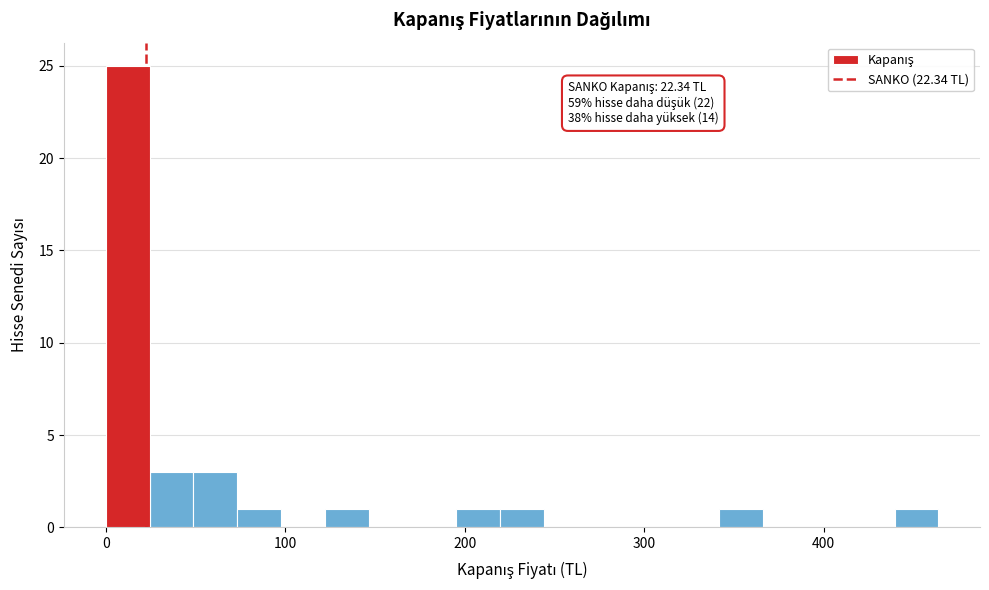

Read against the x-axis, roughly where is the centre of the tallest bar?

10